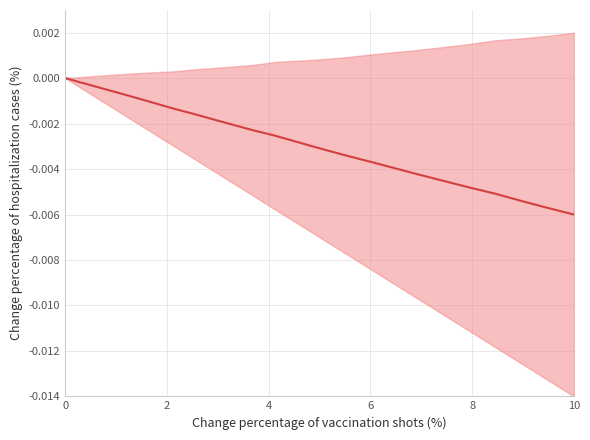

How many data points are less than 0?

31